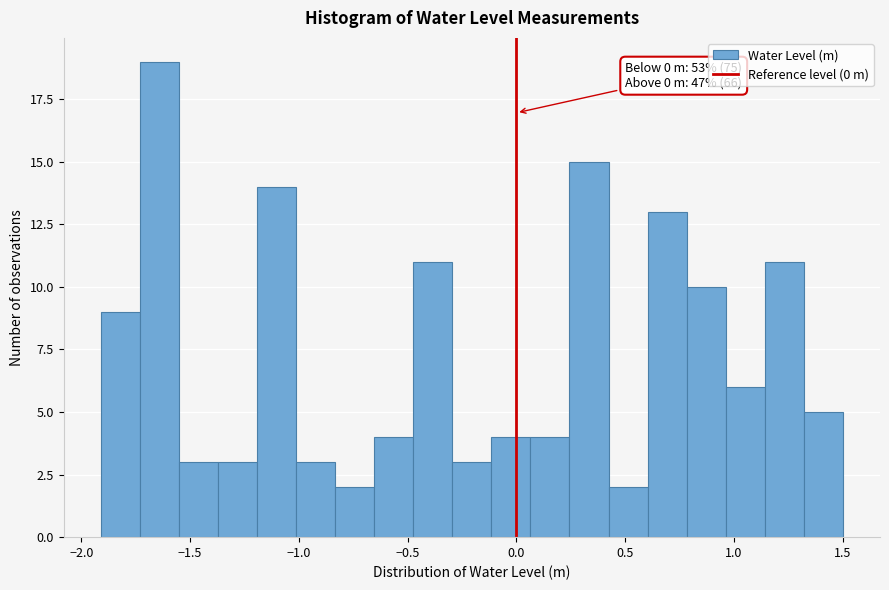

Around what value on the x-axis is the tallest bar? Give the approximate position of its centre, as read against the axis.

-1.65